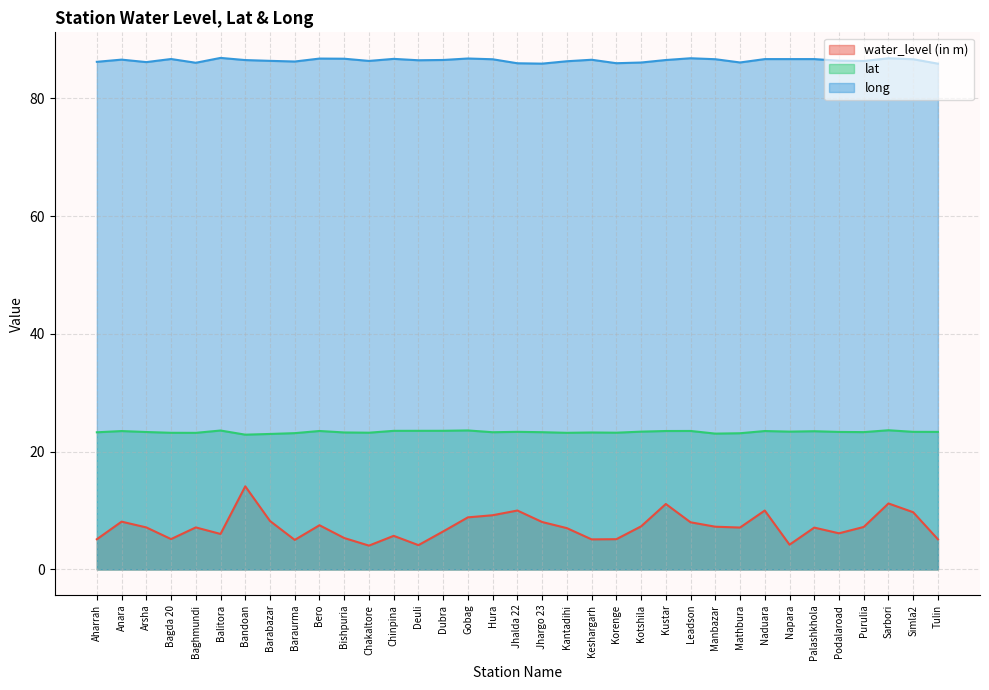

What is the total value across all series at Palashkhola?

117.2